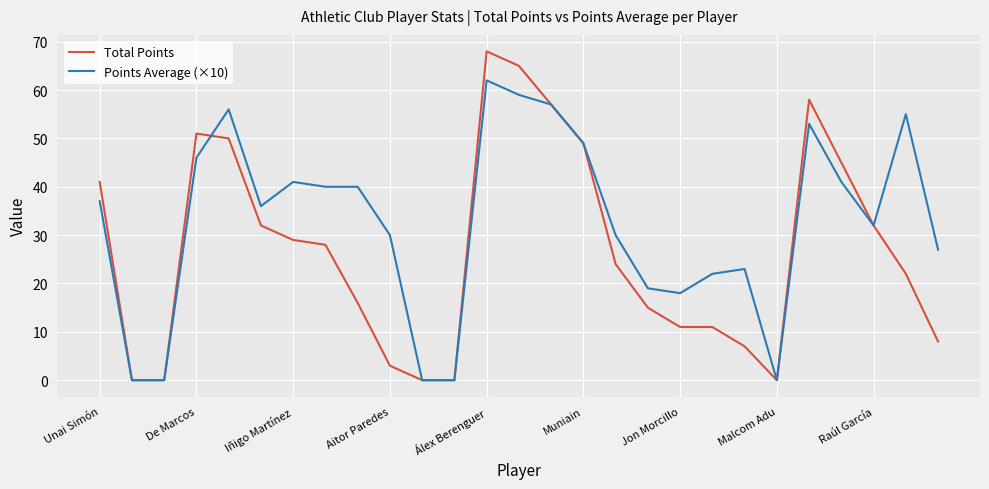

List the series in order of their peak value, lowest first.

Points Average (×10), Total Points